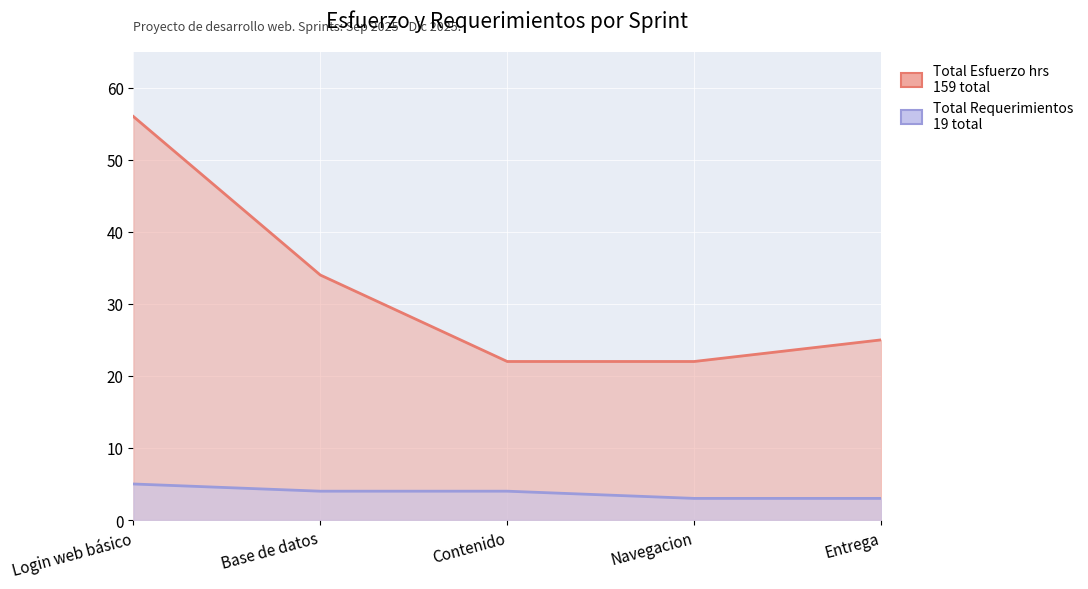

Where is Total Requerimientos nearest to the value 4?

Base de datos